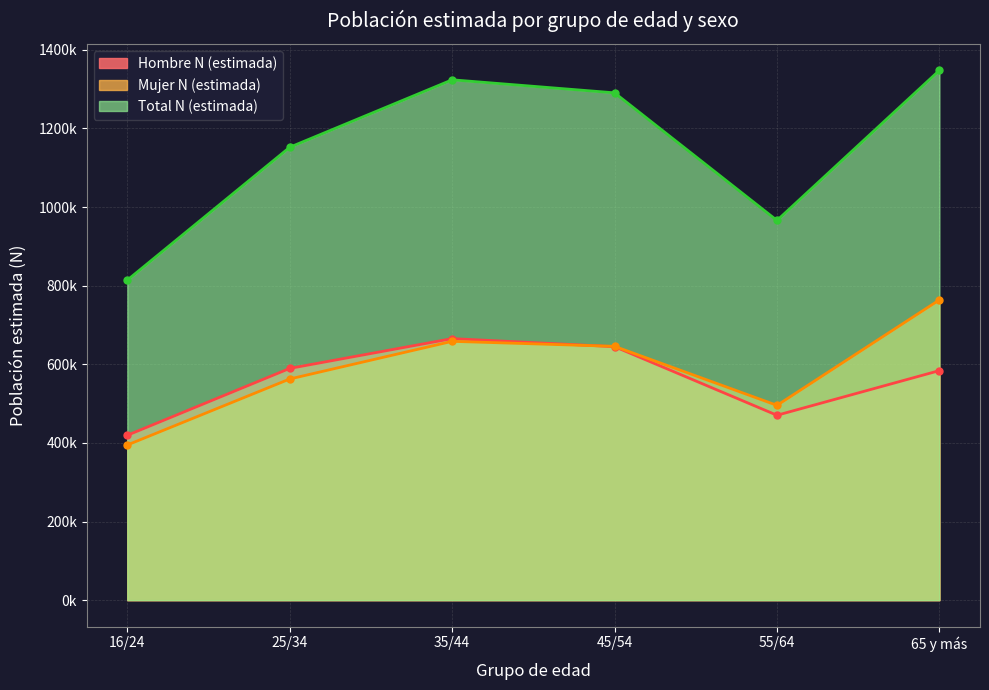

Where does the Mujer N (estimada) series first go above 645773?

35/44